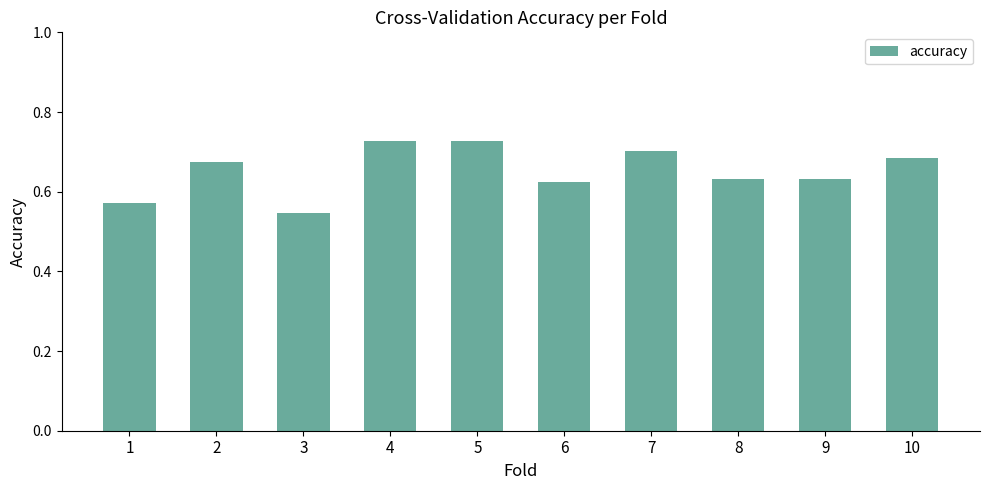

Which category has the lowest value across all series?

3